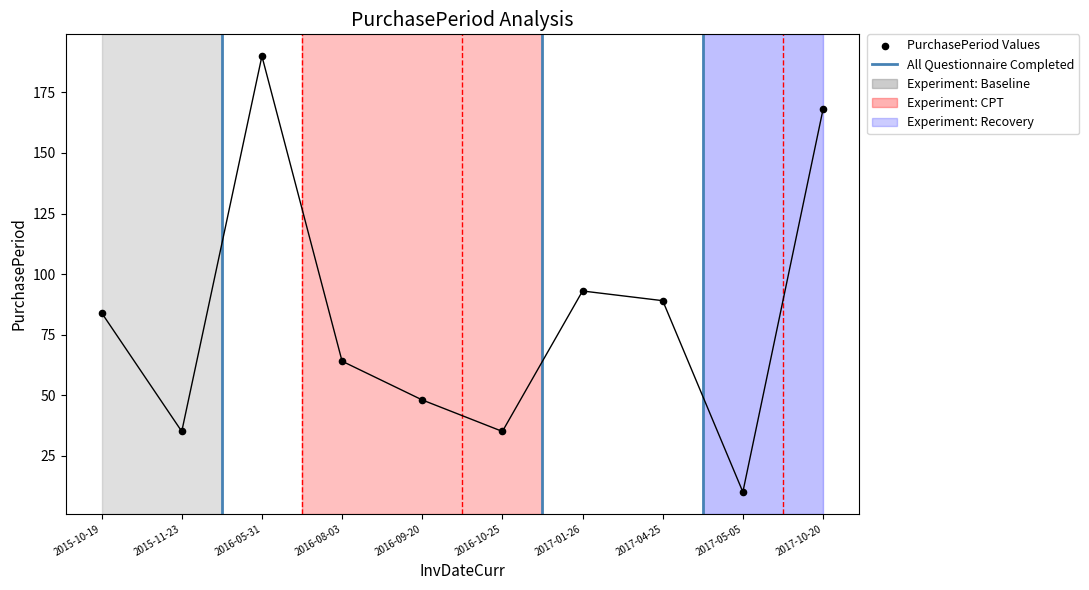

What is the ratio of the value at 2016-10-25 to the value at 2017-01-26?

0.4